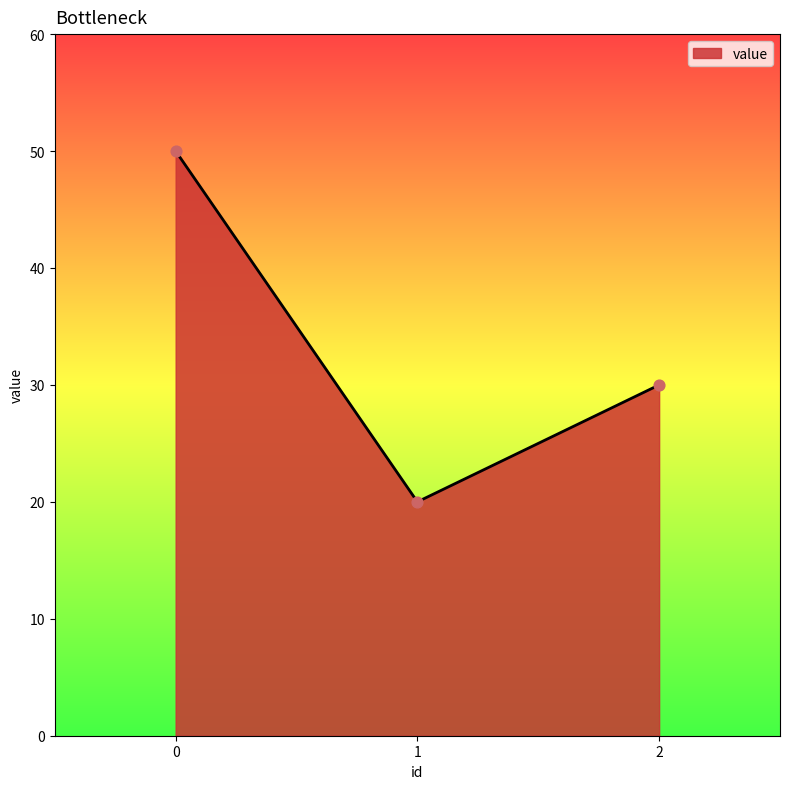

What is the change in value from 0 to 1?

-30